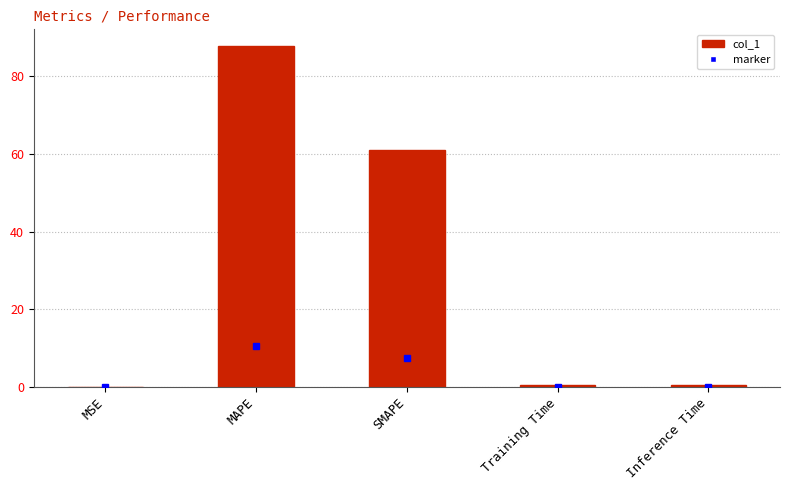

What is the maximum value shown in the chart?

87.7